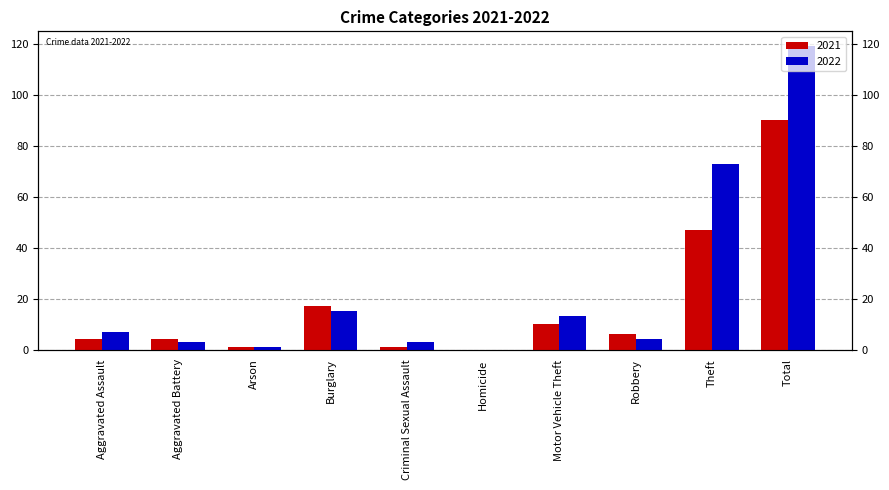

Reading left to right, list all the values displayed in this chart.

2021: Aggravated Assault=4	Aggravated Battery=4	Arson=1	Burglary=17	Criminal Sexual Assault=1	Homicide=0	Motor Vehicle Theft=10	Robbery=6	Theft=47	Total=90
2022: Aggravated Assault=7	Aggravated Battery=3	Arson=1	Burglary=15	Criminal Sexual Assault=3	Homicide=0	Motor Vehicle Theft=13	Robbery=4	Theft=73	Total=119